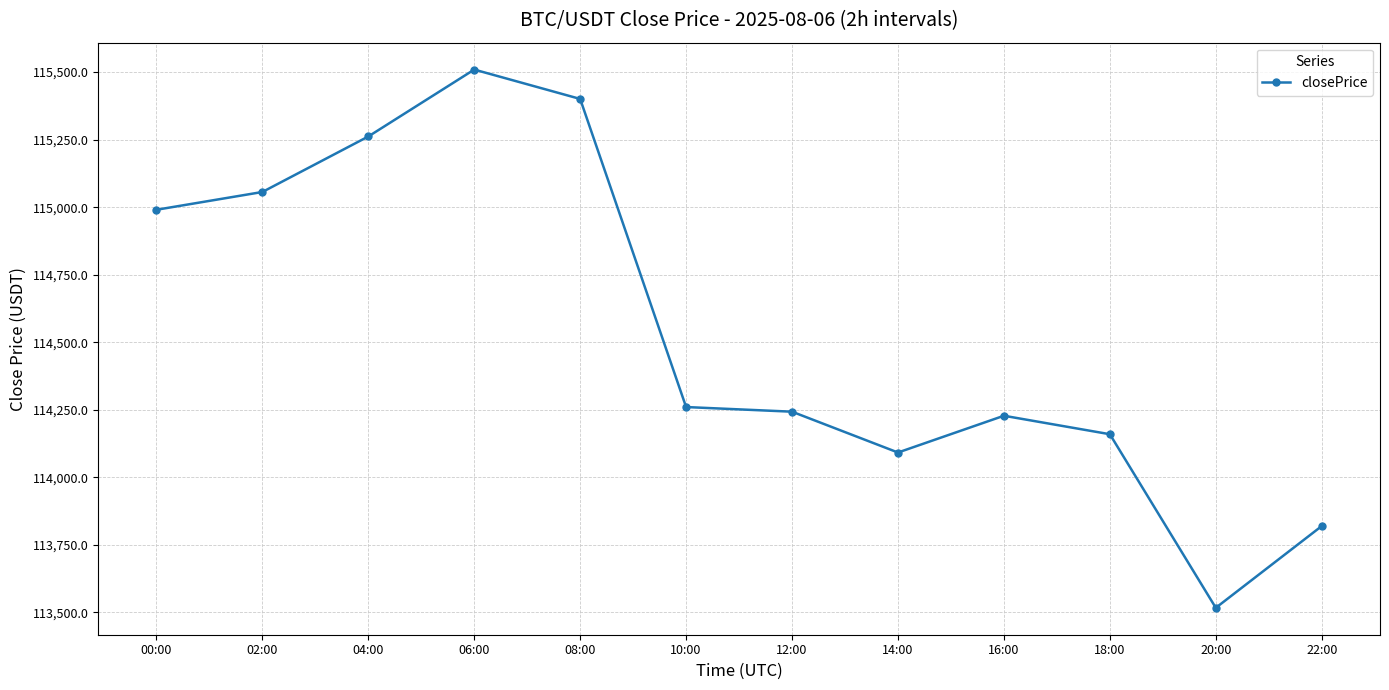

What is the maximum value shown in the chart?

115509.2